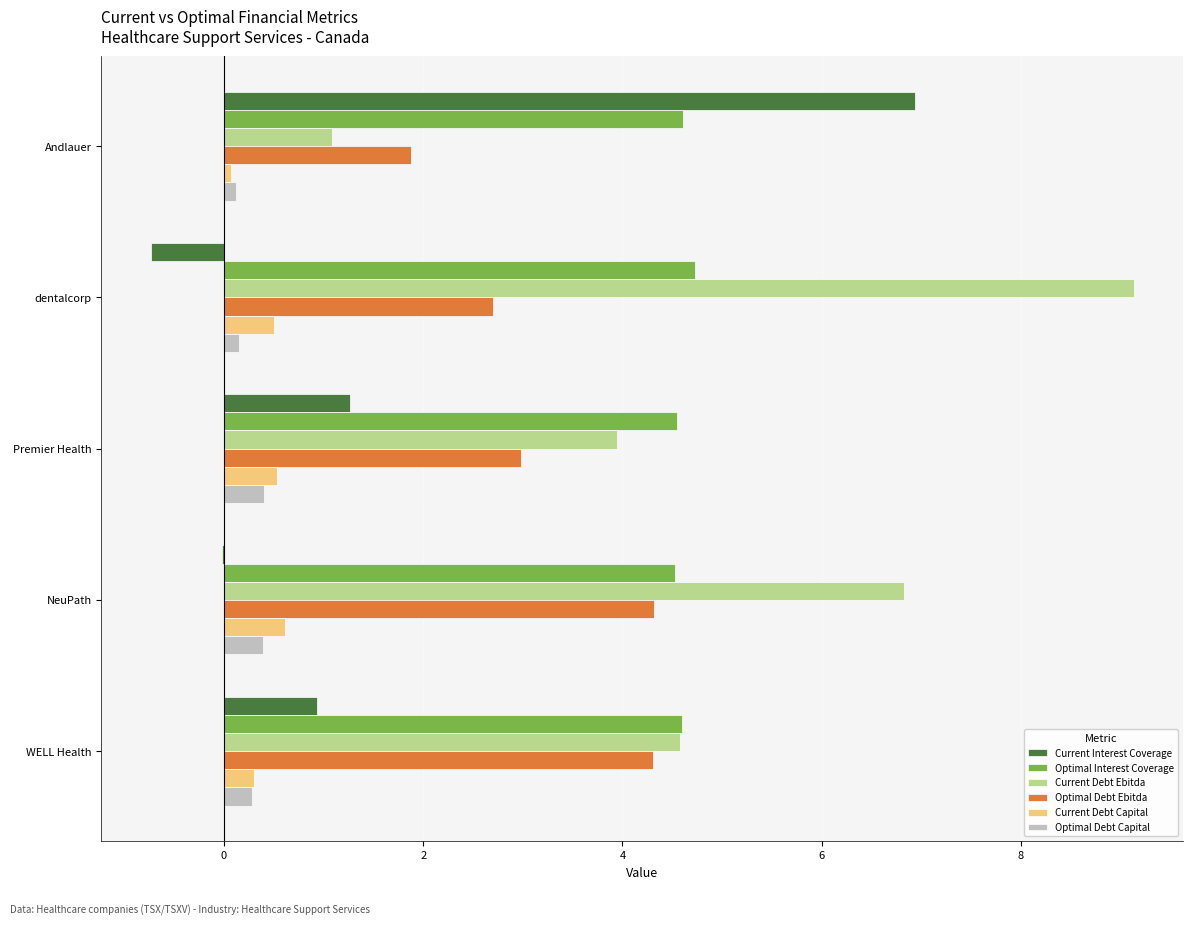

Count the Current Debt Capital values in the range 0 to 1.

5